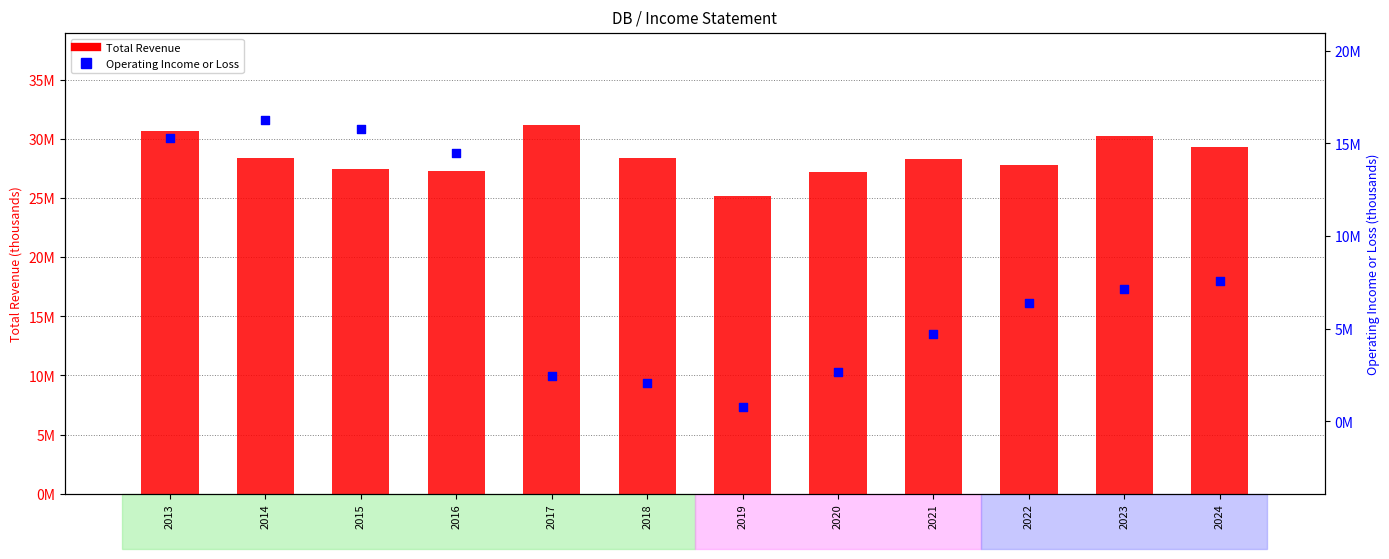

Which series has the largest total across all categories?

Total Revenue